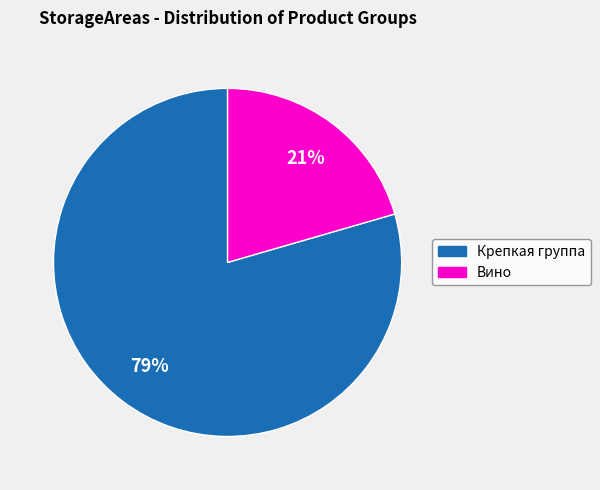

Is it true that Крепкая группа is 54% of the pie?

False